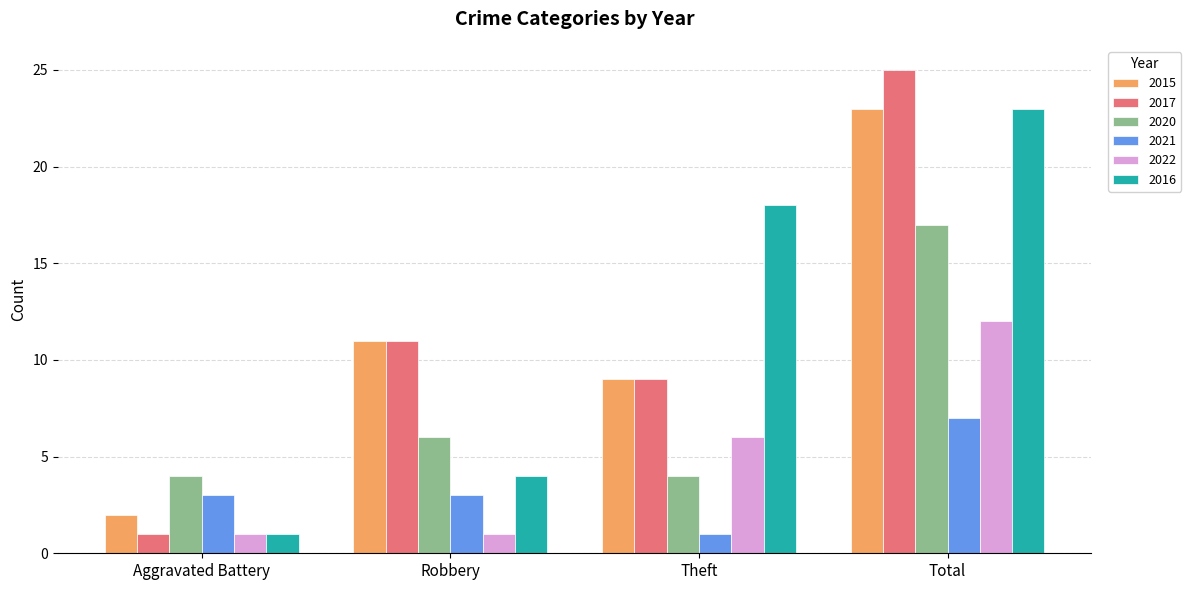

What is the sum of all 2022 values?

20